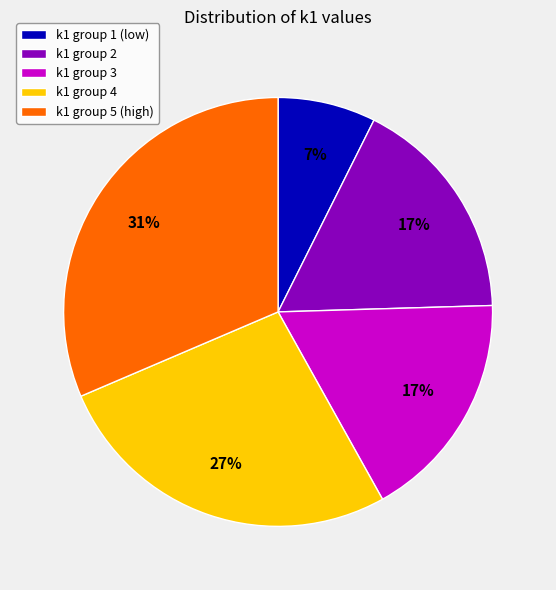

What is the largest slice in the pie chart?

k1 group 5 (high)